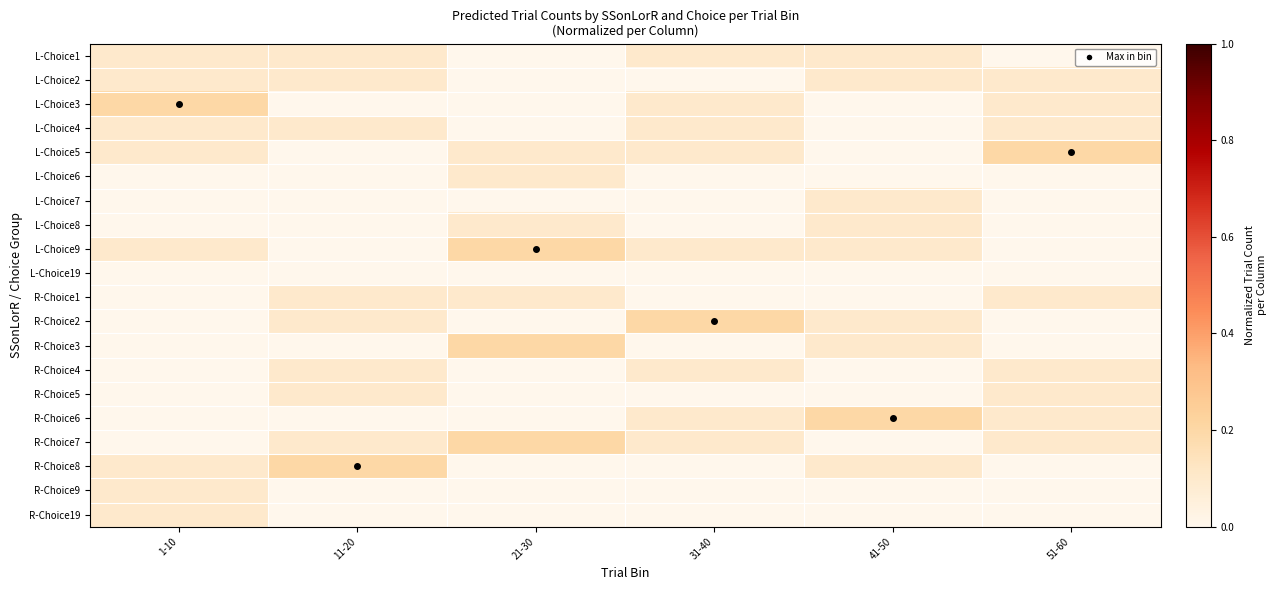

Reading right to left, transcribe all the data shown in this chart.

L-Choice1: 51-60=0.0	41-50=0.1	31-40=0.1	21-30=0.0	11-20=0.1	1-10=0.1
L-Choice2: 51-60=0.1	41-50=0.1	31-40=0.0	21-30=0.0	11-20=0.1	1-10=0.1
L-Choice3: 51-60=0.1	41-50=0.0	31-40=0.1	21-30=0.0	11-20=0.0	1-10=0.2
L-Choice4: 51-60=0.1	41-50=0.0	31-40=0.1	21-30=0.0	11-20=0.1	1-10=0.1
L-Choice5: 51-60=0.2	41-50=0.0	31-40=0.1	21-30=0.1	11-20=0.0	1-10=0.1
L-Choice6: 51-60=0.0	41-50=0.0	31-40=0.0	21-30=0.1	11-20=0.0	1-10=0.0
L-Choice7: 51-60=0.0	41-50=0.1	31-40=0.0	21-30=0.0	11-20=0.0	1-10=0.0
L-Choice8: 51-60=0.0	41-50=0.1	31-40=0.0	21-30=0.1	11-20=0.0	1-10=0.0
L-Choice9: 51-60=0.0	41-50=0.1	31-40=0.1	21-30=0.2	11-20=0.0	1-10=0.1
L-Choice19: 51-60=0.0	41-50=0.0	31-40=0.0	21-30=0.0	11-20=0.0	1-10=0.0
R-Choice1: 51-60=0.1	41-50=0.0	31-40=0.0	21-30=0.1	11-20=0.1	1-10=0.0
R-Choice2: 51-60=0.0	41-50=0.1	31-40=0.2	21-30=0.0	11-20=0.1	1-10=0.0
R-Choice3: 51-60=0.0	41-50=0.1	31-40=0.0	21-30=0.2	11-20=0.0	1-10=0.0
R-Choice4: 51-60=0.1	41-50=0.0	31-40=0.1	21-30=0.0	11-20=0.1	1-10=0.0
R-Choice5: 51-60=0.1	41-50=0.0	31-40=0.0	21-30=0.0	11-20=0.1	1-10=0.0
R-Choice6: 51-60=0.1	41-50=0.2	31-40=0.1	21-30=0.0	11-20=0.0	1-10=0.0
R-Choice7: 51-60=0.1	41-50=0.0	31-40=0.1	21-30=0.2	11-20=0.1	1-10=0.0
R-Choice8: 51-60=0.0	41-50=0.1	31-40=0.0	21-30=0.0	11-20=0.2	1-10=0.1
R-Choice9: 51-60=0.0	41-50=0.0	31-40=0.0	21-30=0.0	11-20=0.0	1-10=0.1
R-Choice19: 51-60=0.0	41-50=0.0	31-40=0.0	21-30=0.0	11-20=0.0	1-10=0.1